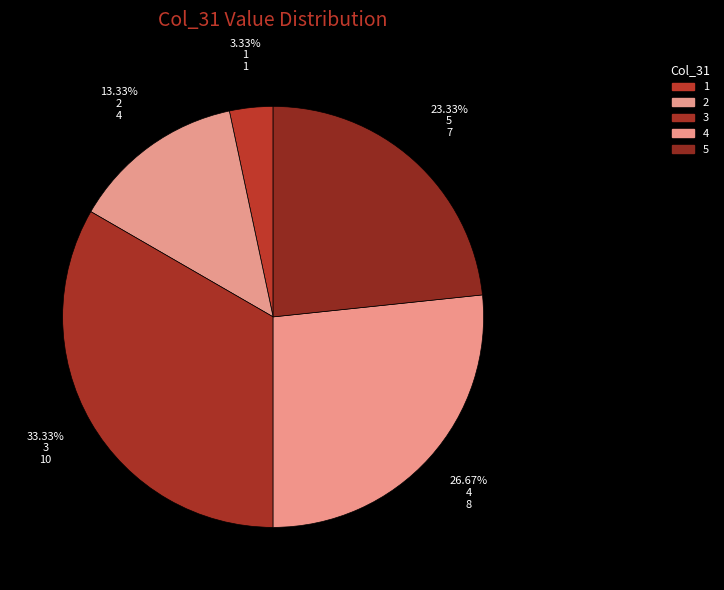

How many segments does this pie chart have?

5